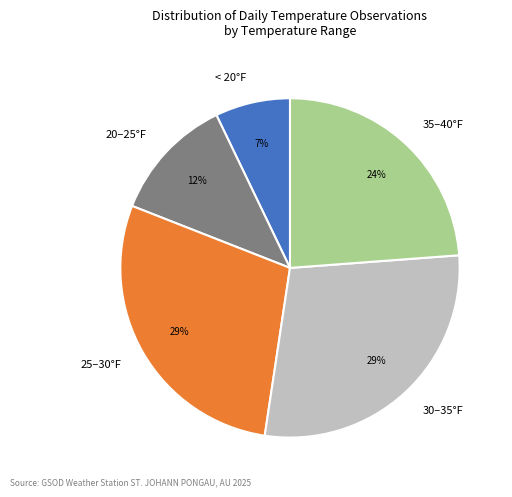

Does any single category account for the majority?

No